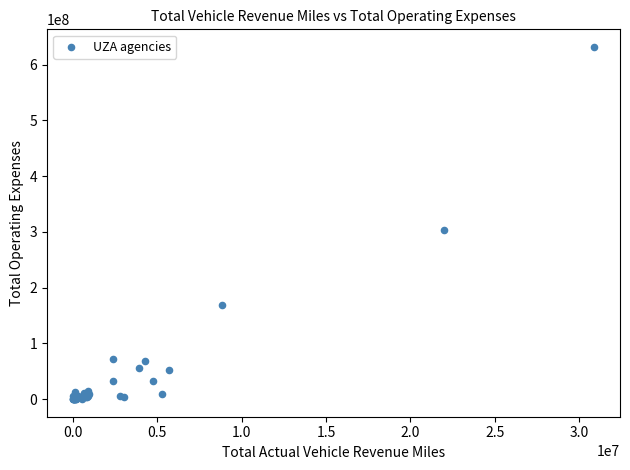

What Y value in the scatter plot is closest to 316022099?

304102924